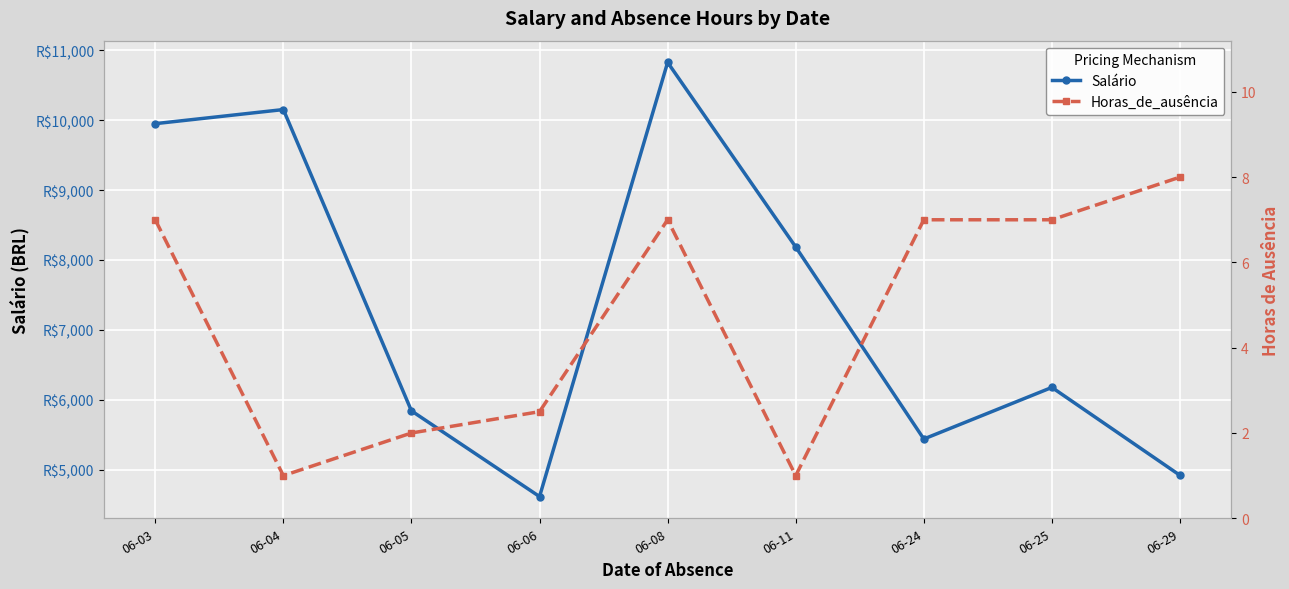

What are all the series names shown in the legend?

Salário, Horas_de_ausência